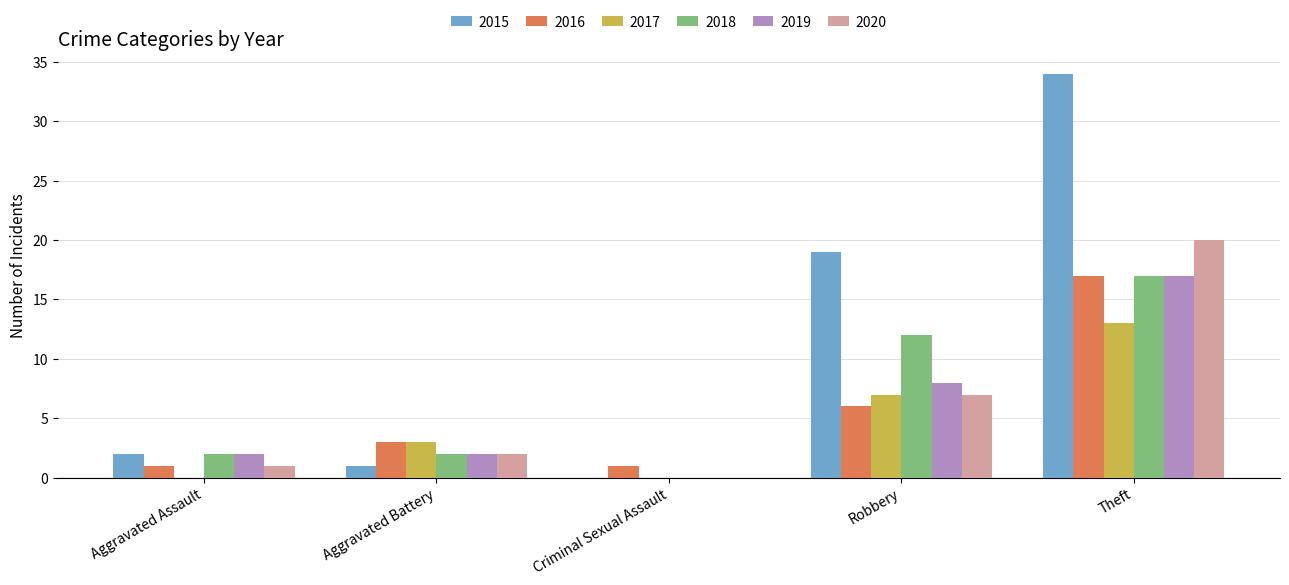

Is the value of 2020 at Aggravated Assault greater than the value of 2019 at Aggravated Battery?

No